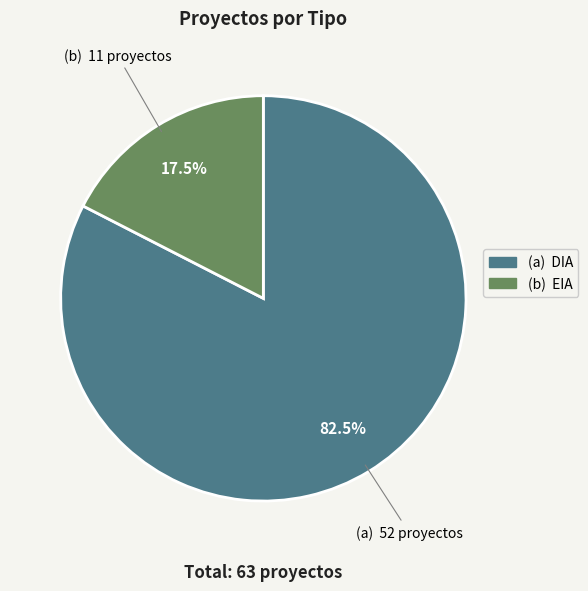

Is there any slice that represents more than half of the pie?

Yes